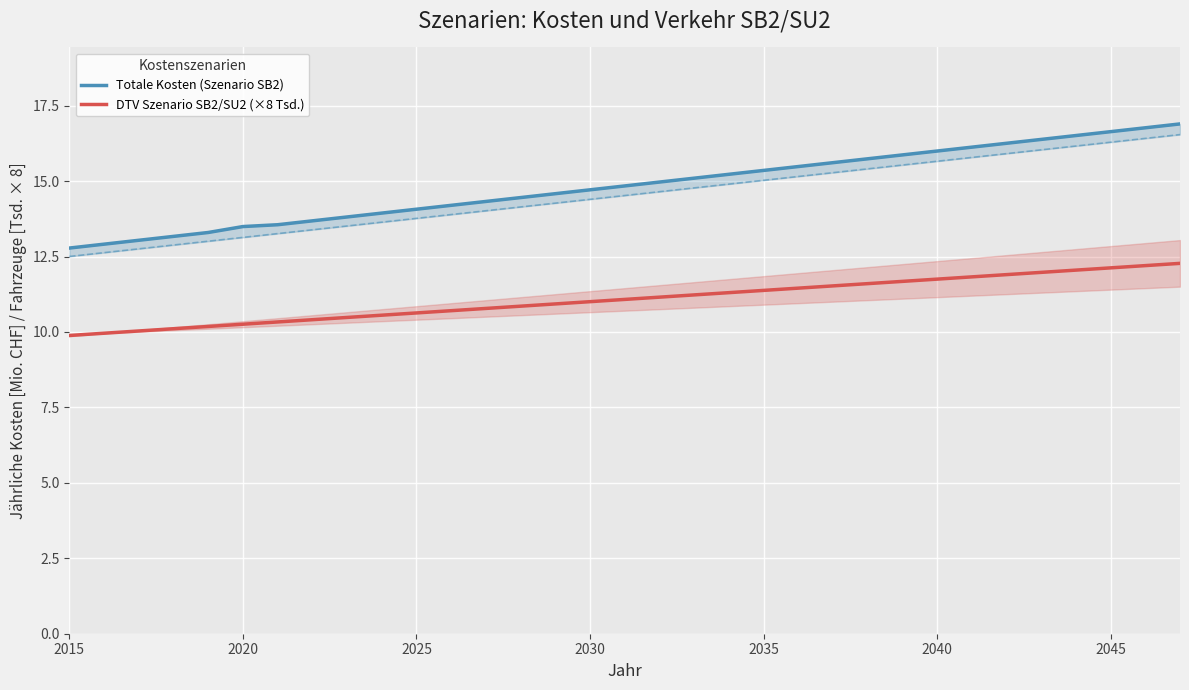

What is the highest value of the DTV Szenario SB2/SU2 (×8 Tsd.) series?

12.3